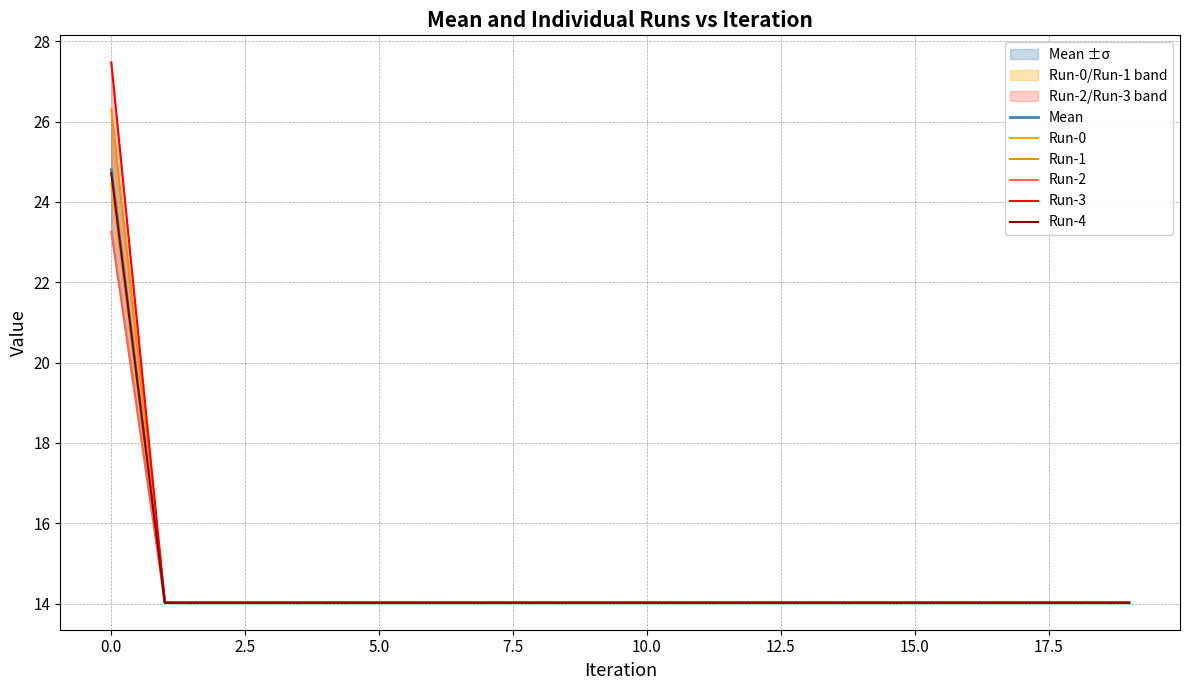

What is the average value of the Run-1 series?

14.6